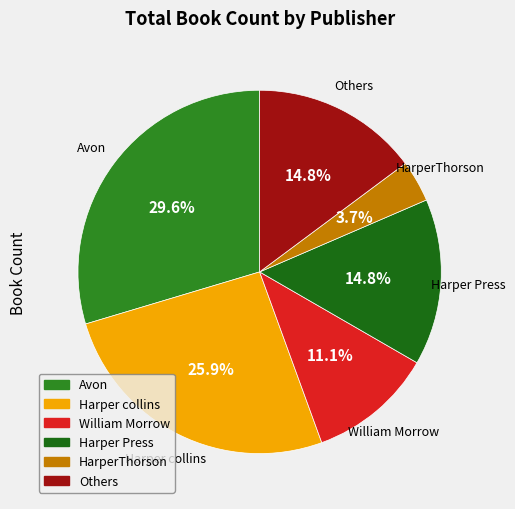

Is there any slice that represents more than half of the pie?

No